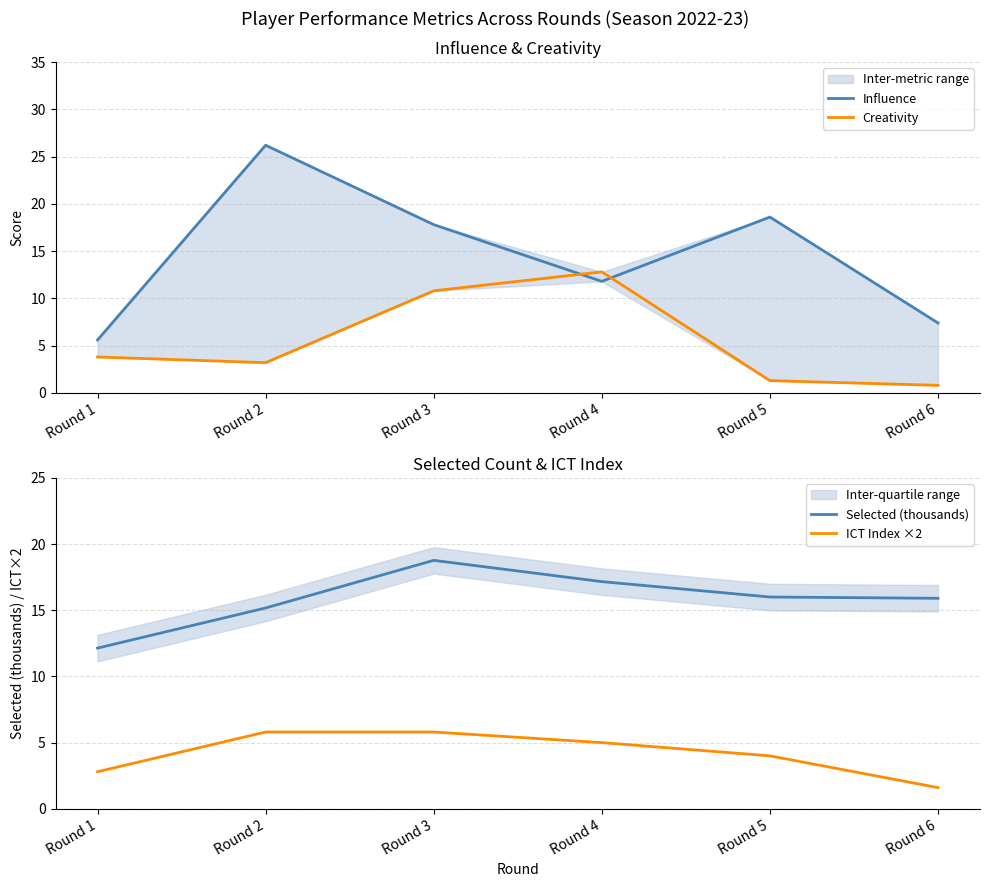

What is the difference between the Creativity values at Round 2 and Round 1?

0.6